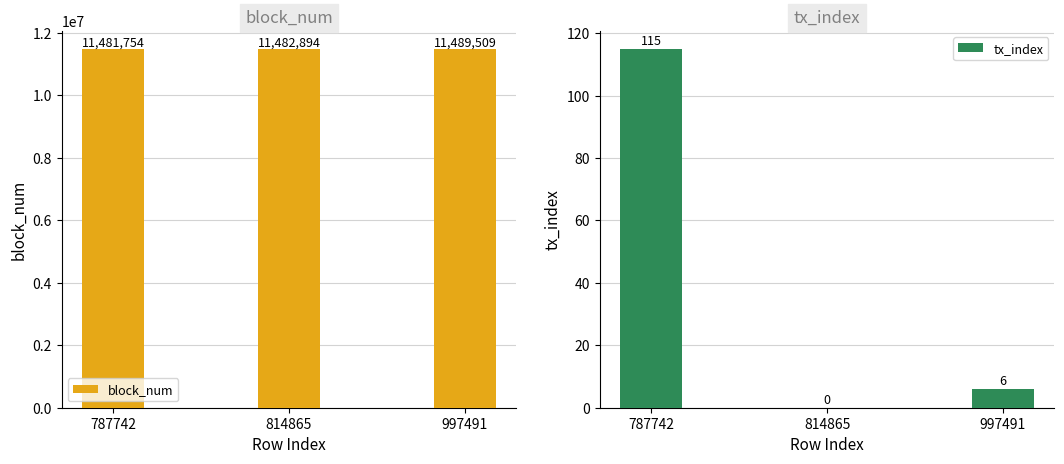

At which category is the sum across all series the highest?

997491